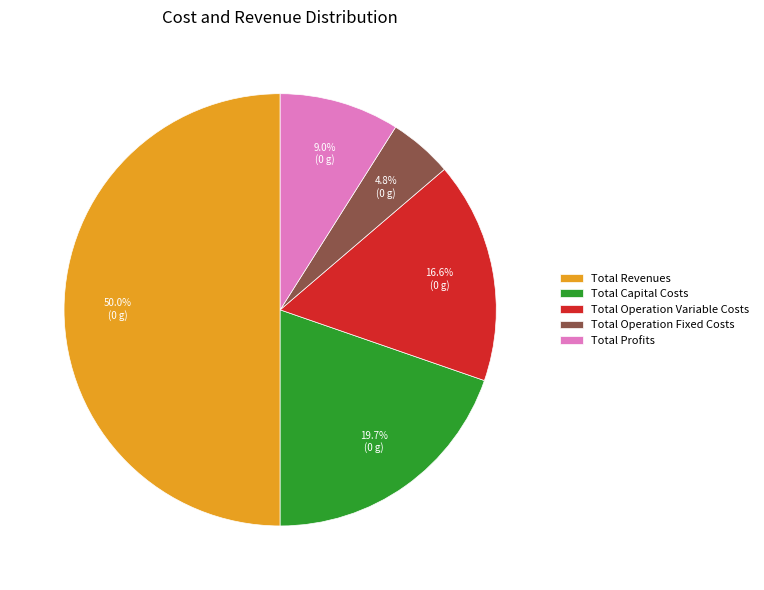

Is Total Profits the majority of the pie?

No